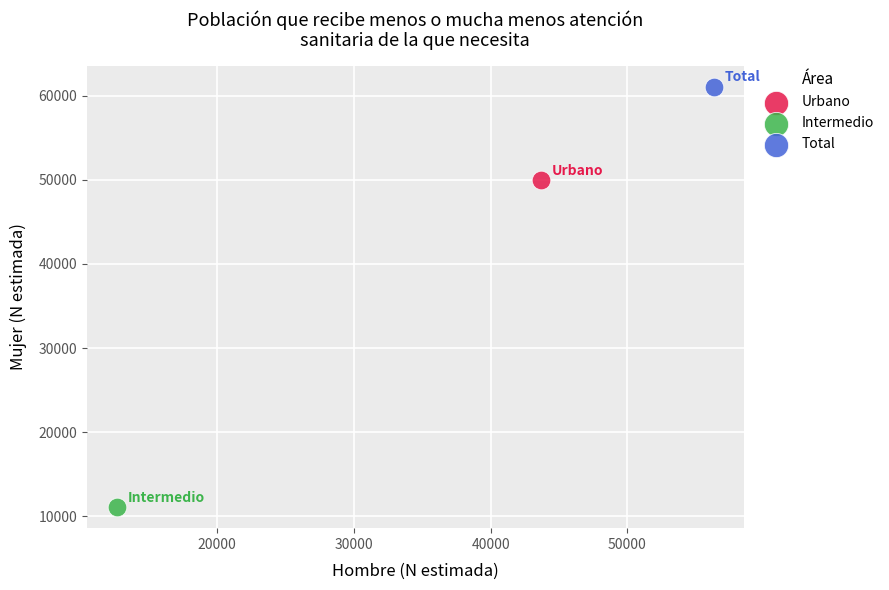

What are all the series names shown in the legend?

Urbano, Intermedio, Total